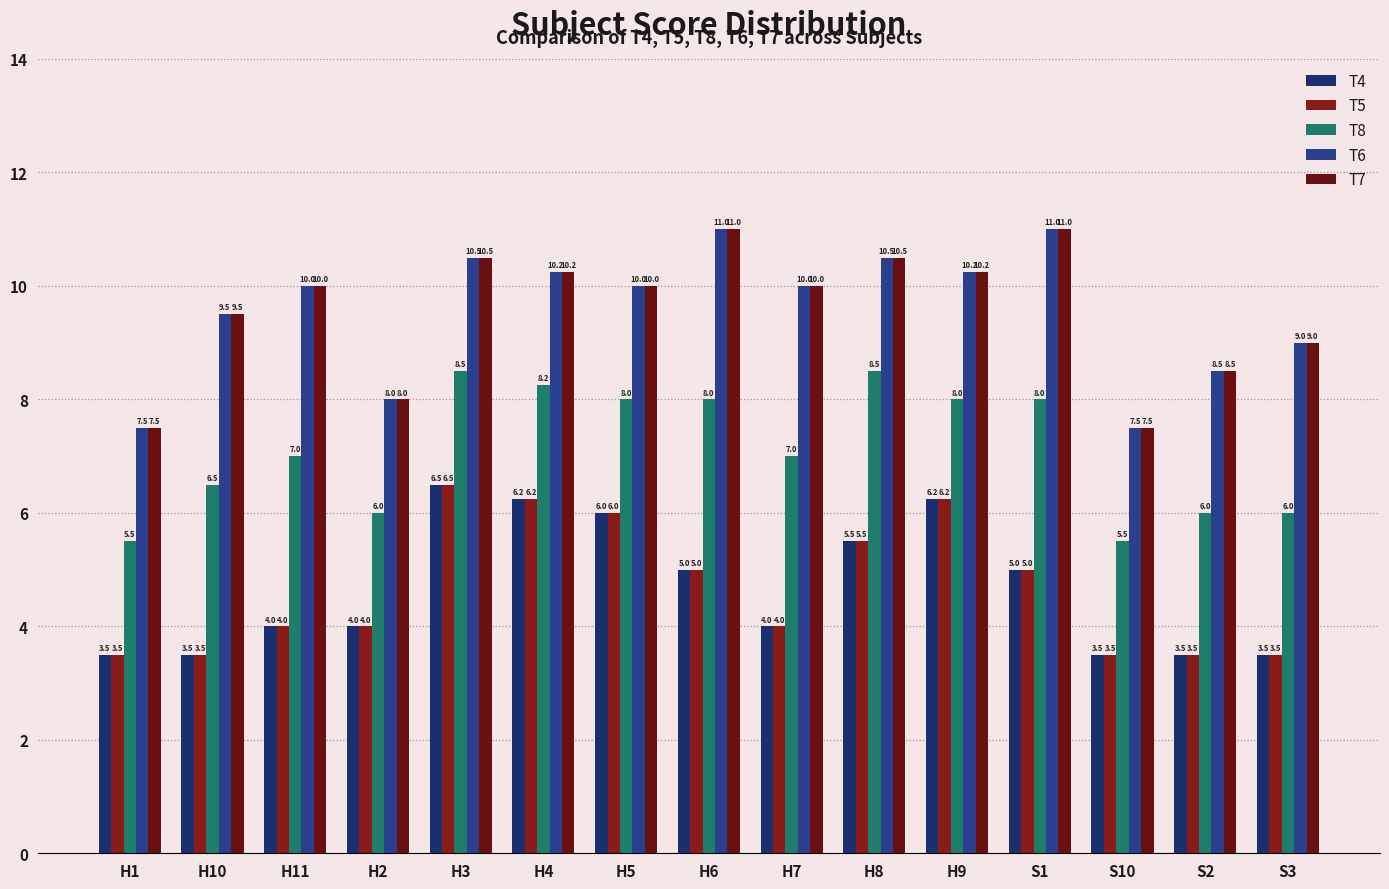

What is the maximum value shown in the chart?

11.0